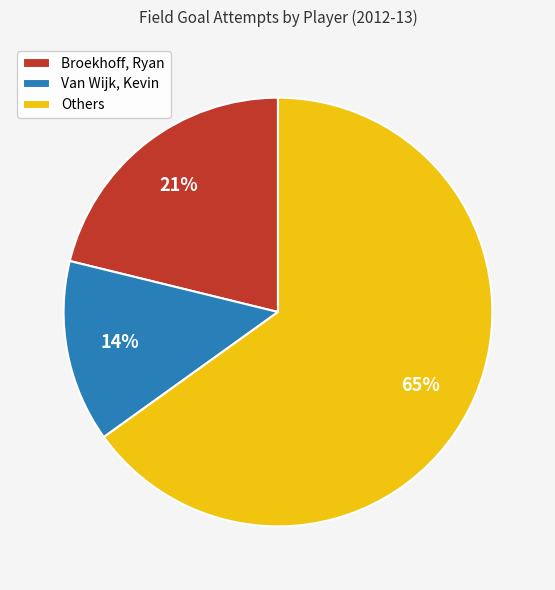

Count the number of slices in the pie.

3